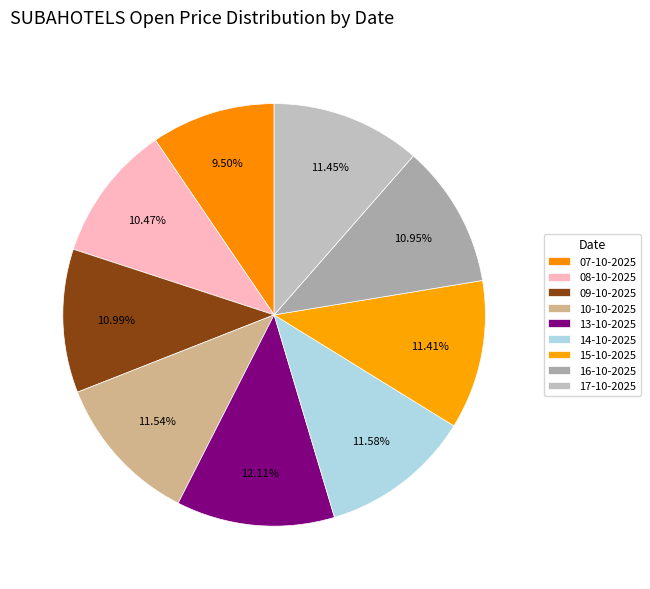

Does 14-10-2025 account for over 50% of the chart?

No